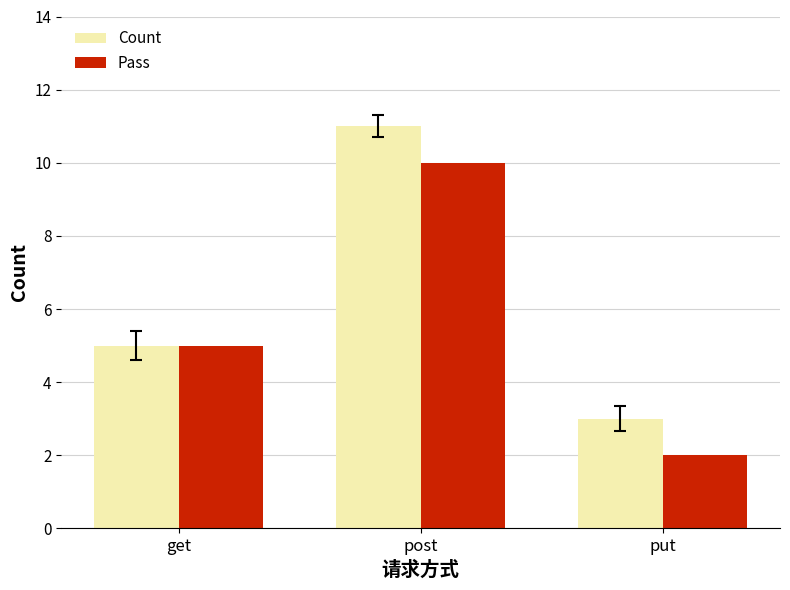

Reading left to right, what are all the values shown in this chart?

Count: get=5	post=11	put=3
Pass: get=5	post=10	put=2